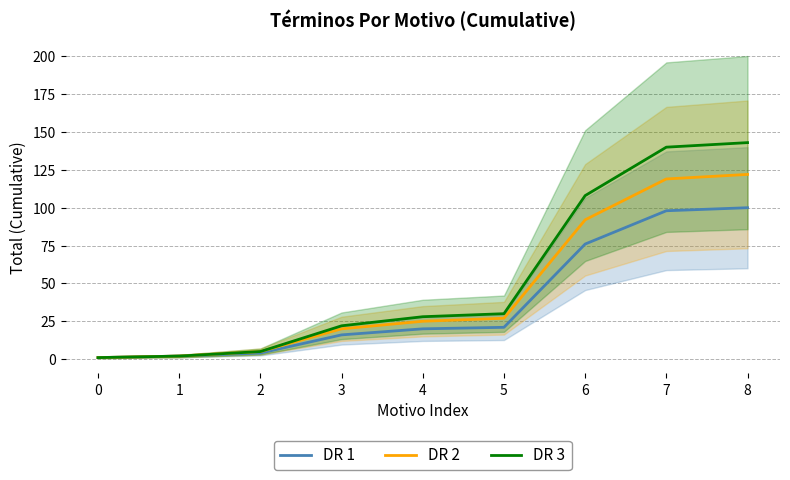

Reading left to right, what are all the values shown in this chart?

DR 1: 1	2	4	16	20	21	76	98	100
DR 2: 1	2	5	20	25	27	92	119	122
DR 3: 1	2	5	22	28	30	108	140	143